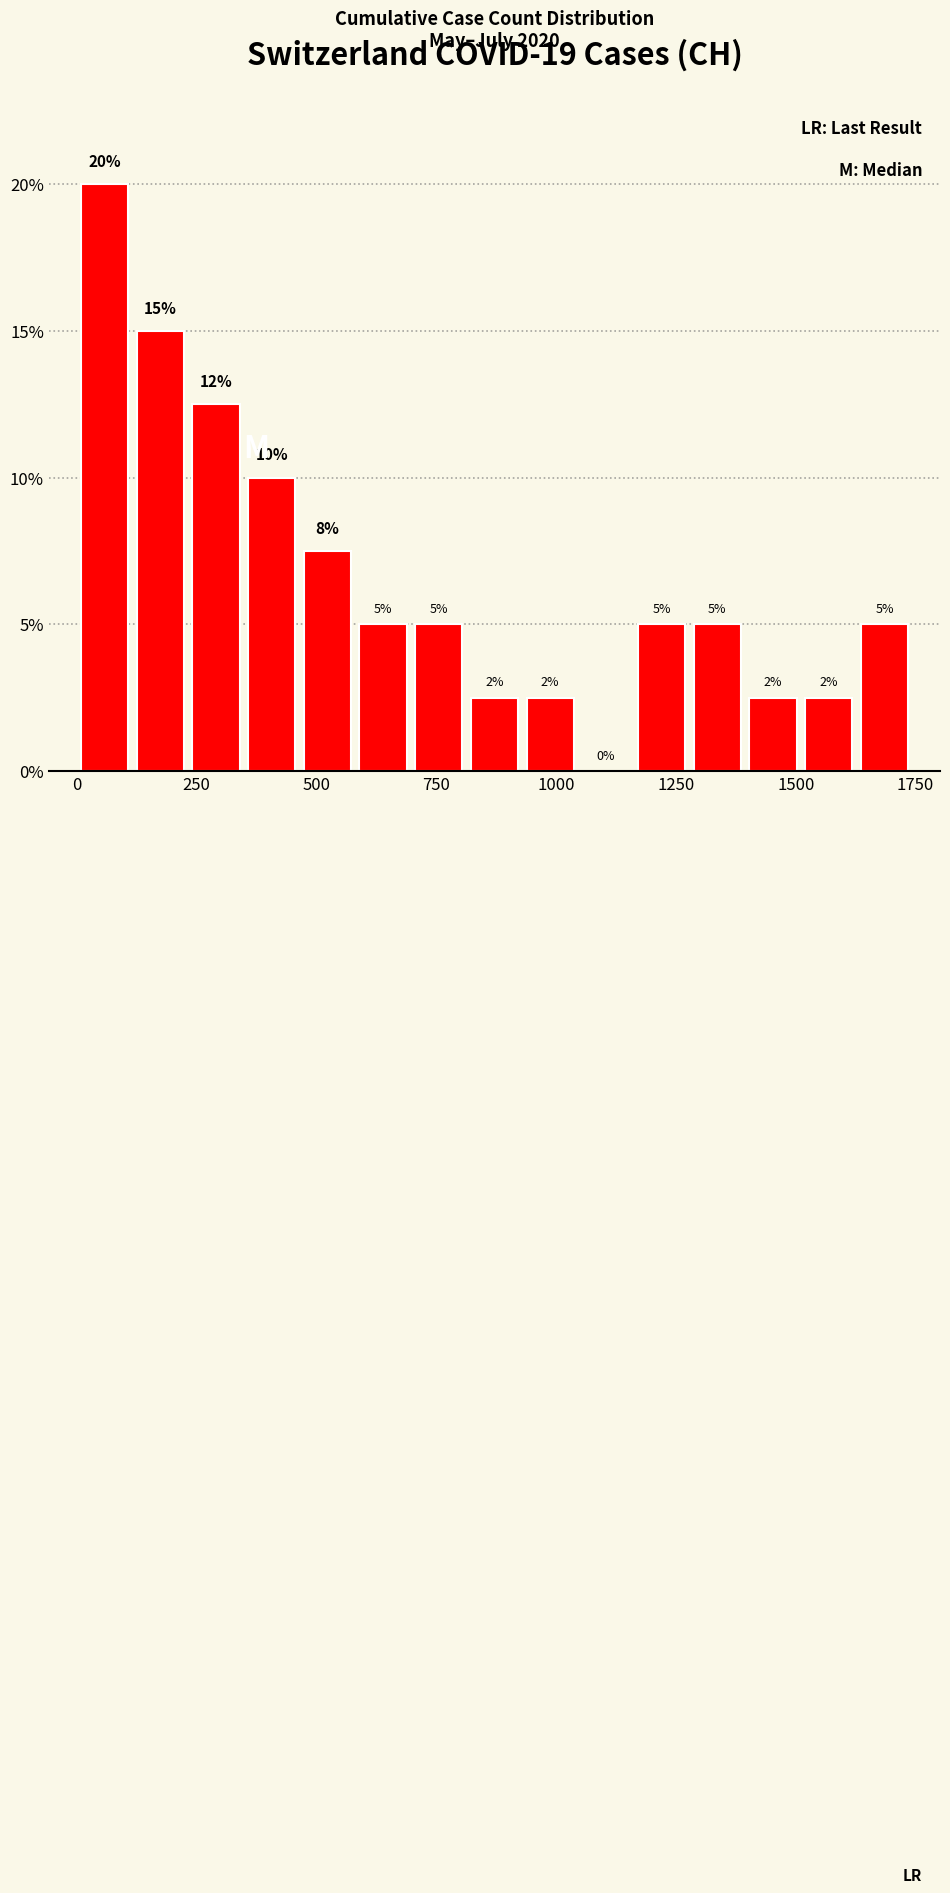

Around what value on the x-axis is the tallest bar? Give the approximate position of its centre, as read against the axis.

50